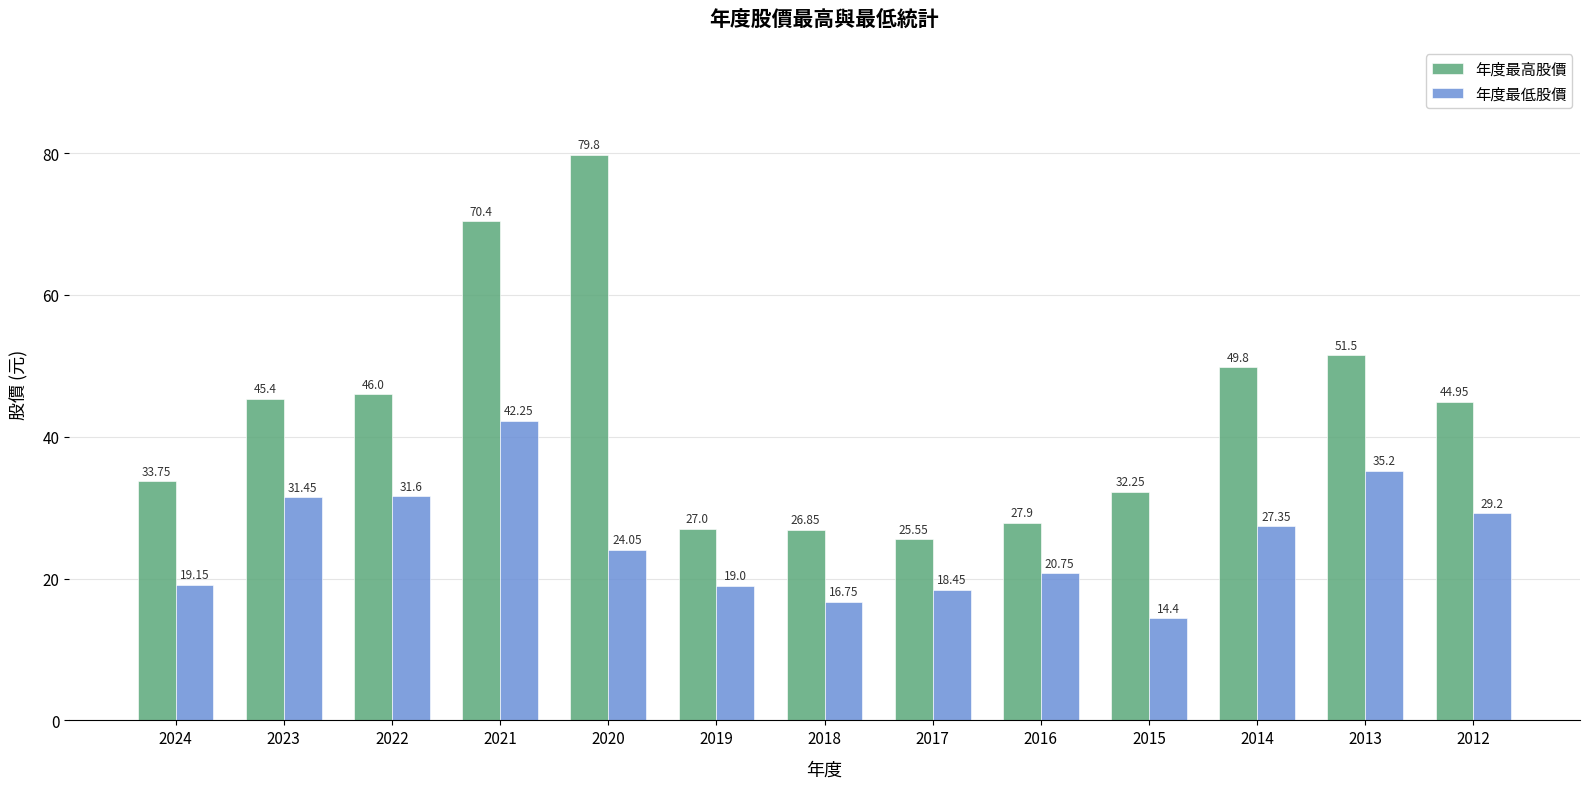

Where does the 年度最高股價 series first go above 44?

2023